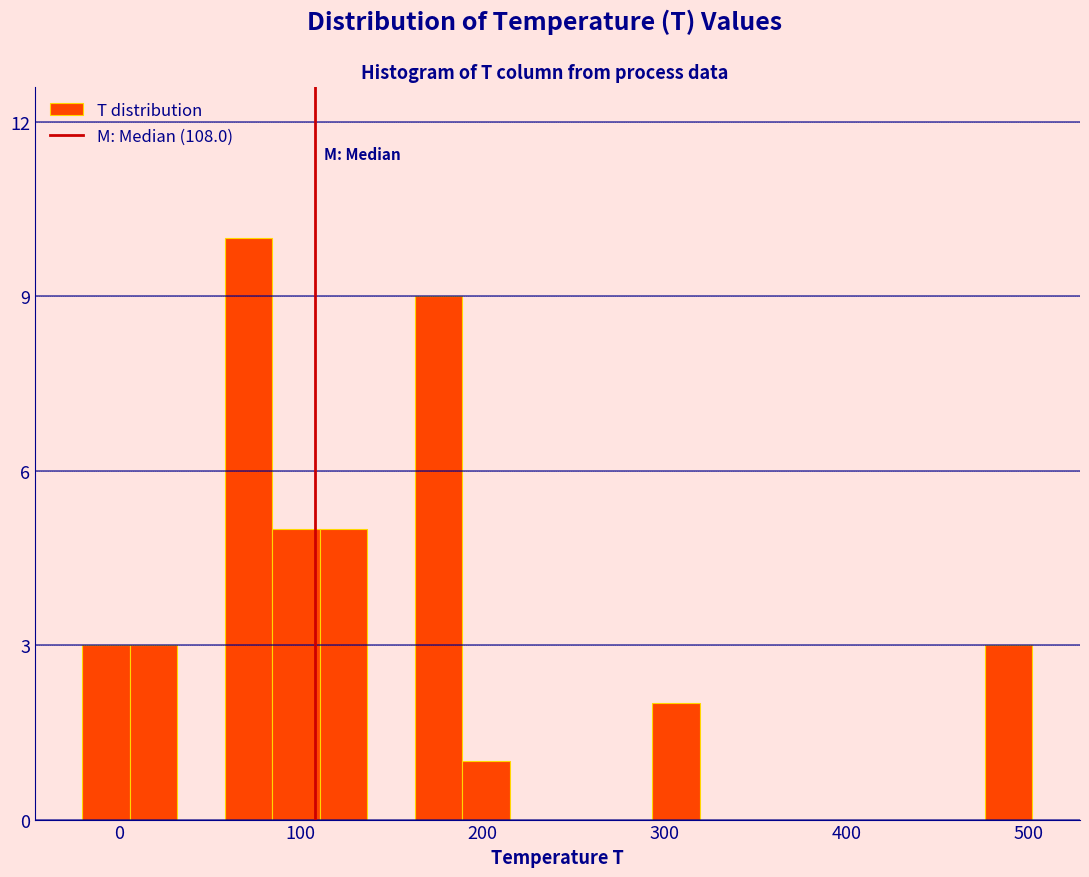

Read against the x-axis, roughly where is the centre of the tallest bar?

70